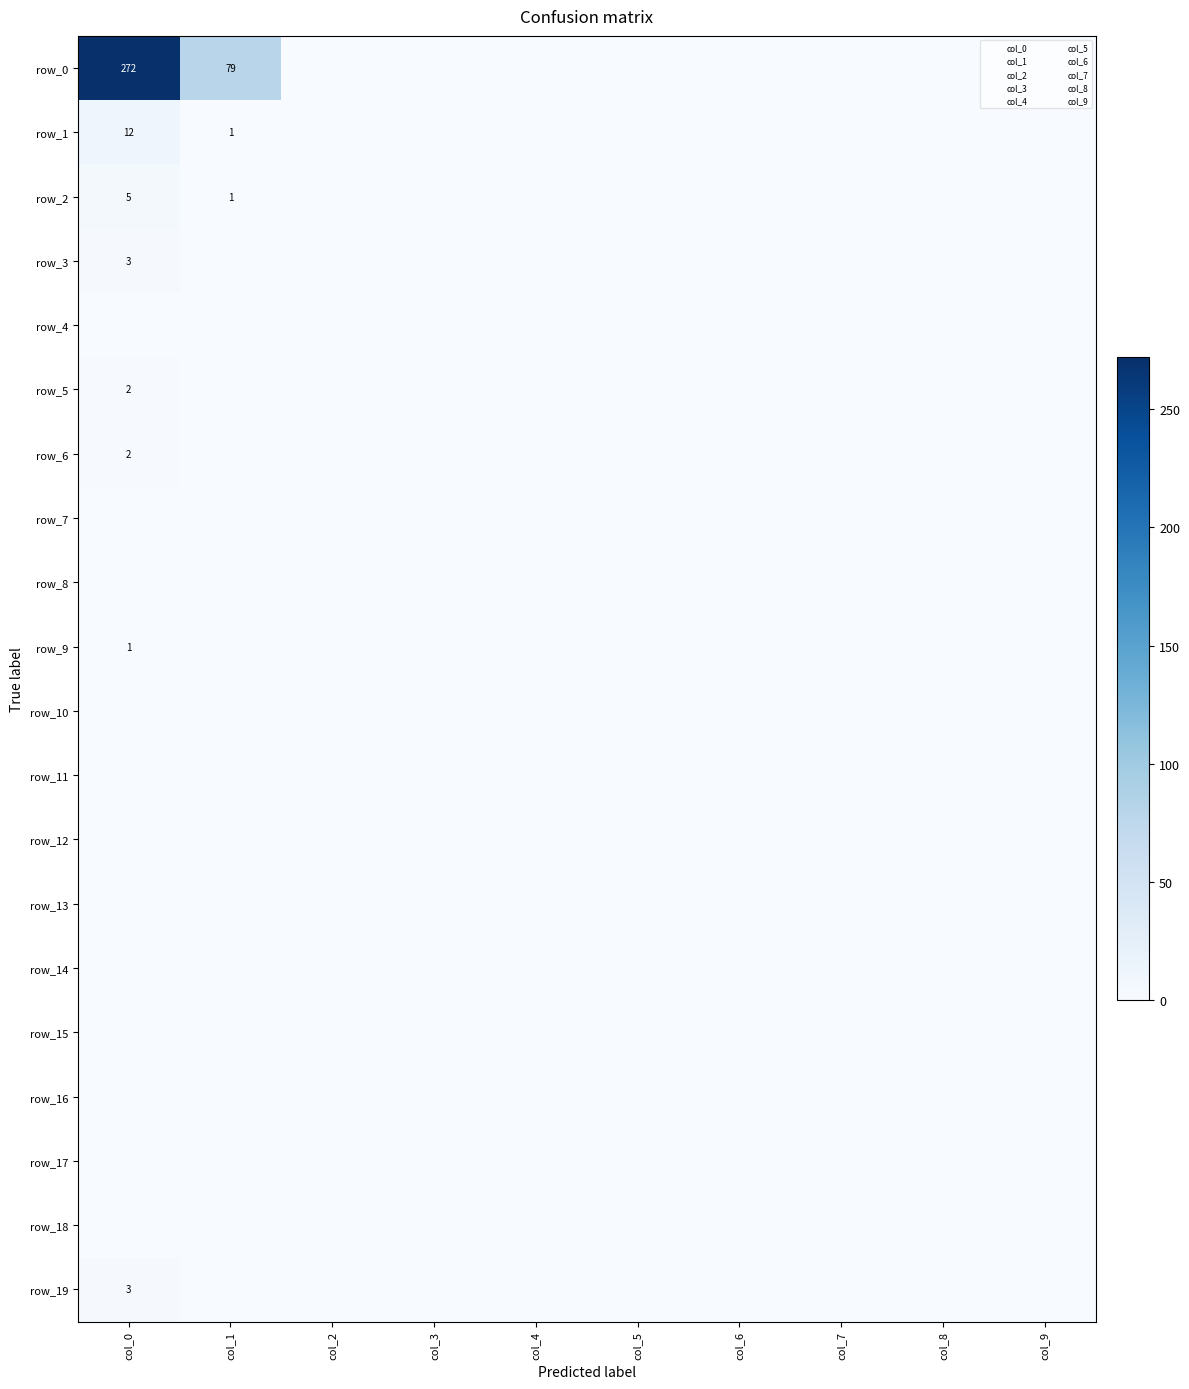

The row_2 series shows 0 at col_1. True or false?

False